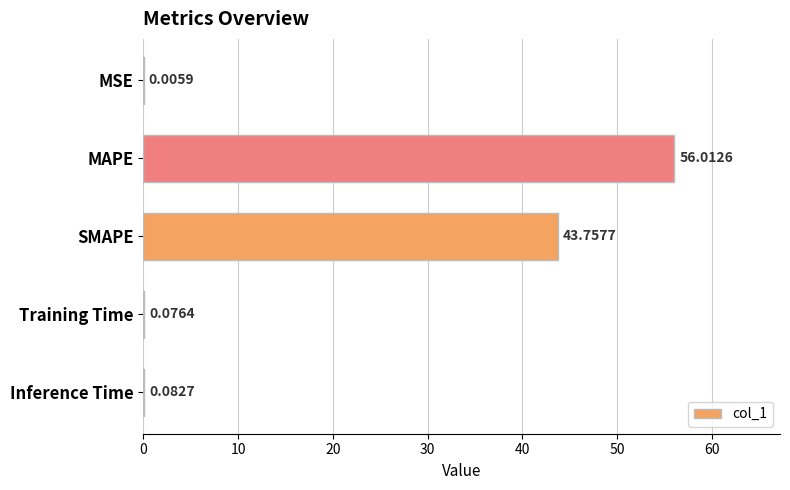

Where is the data nearest to the value 28?

SMAPE